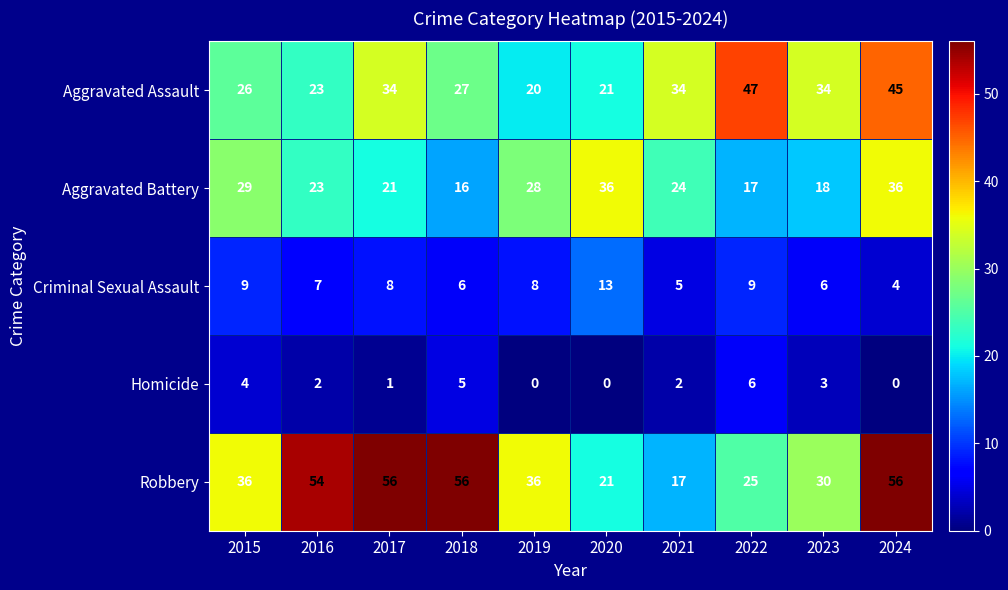

At which label is Homicide closest to 3?

2023